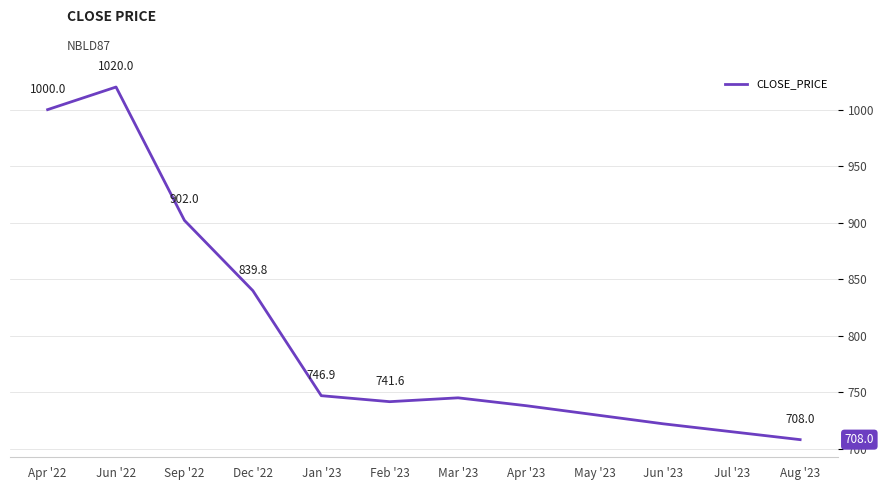

At which label does the data first exceed 745?

Apr '22